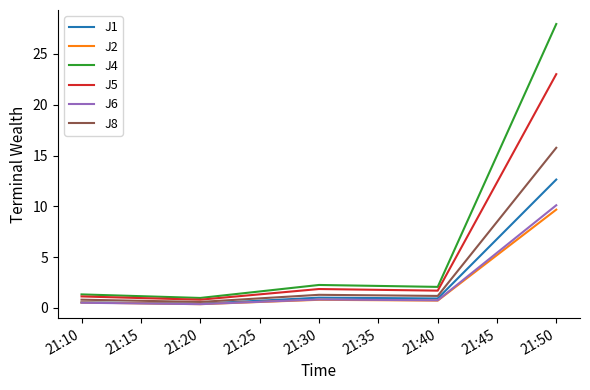

In J2, how many points are lower than both neighbors (excluding endpoints)?

2